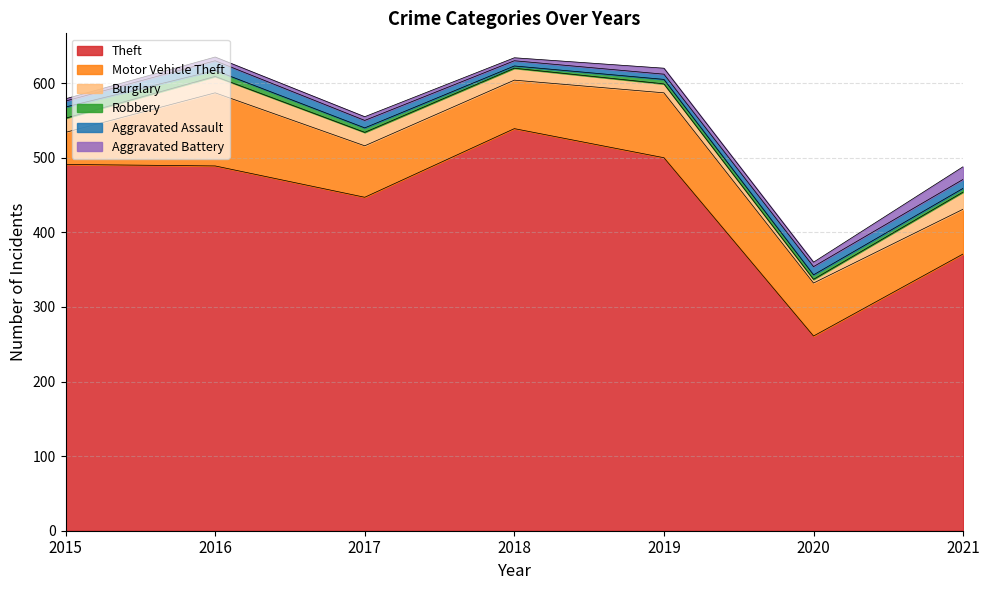

Reading right to left, what are all the values shown in this chart?

Theft: 371	261	500	539	447	489	491
Motor Vehicle Theft: 60	71	87	65	69	98	43
Burglary: 23	5	12	16	18	22	19
Robbery: 5	6	6	3	6	8	15
Aggravated Assault: 12	11	7	7	10	13	8
Aggravated Battery: 17	6	8	4	5	5	3